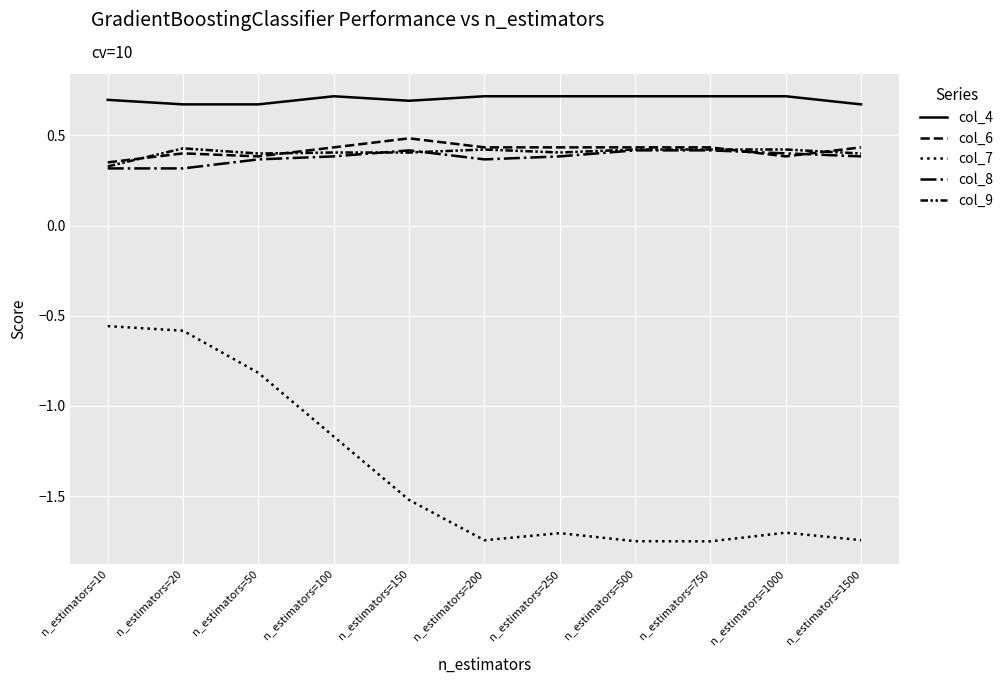

What is the sum of all col_8 values?

4.2